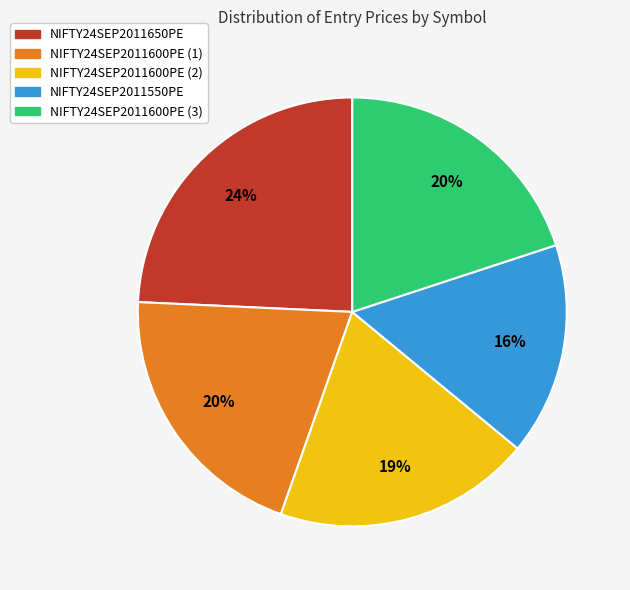

Is it true that NIFTY24SEP2011600PE (3) is 29% of the pie?

False